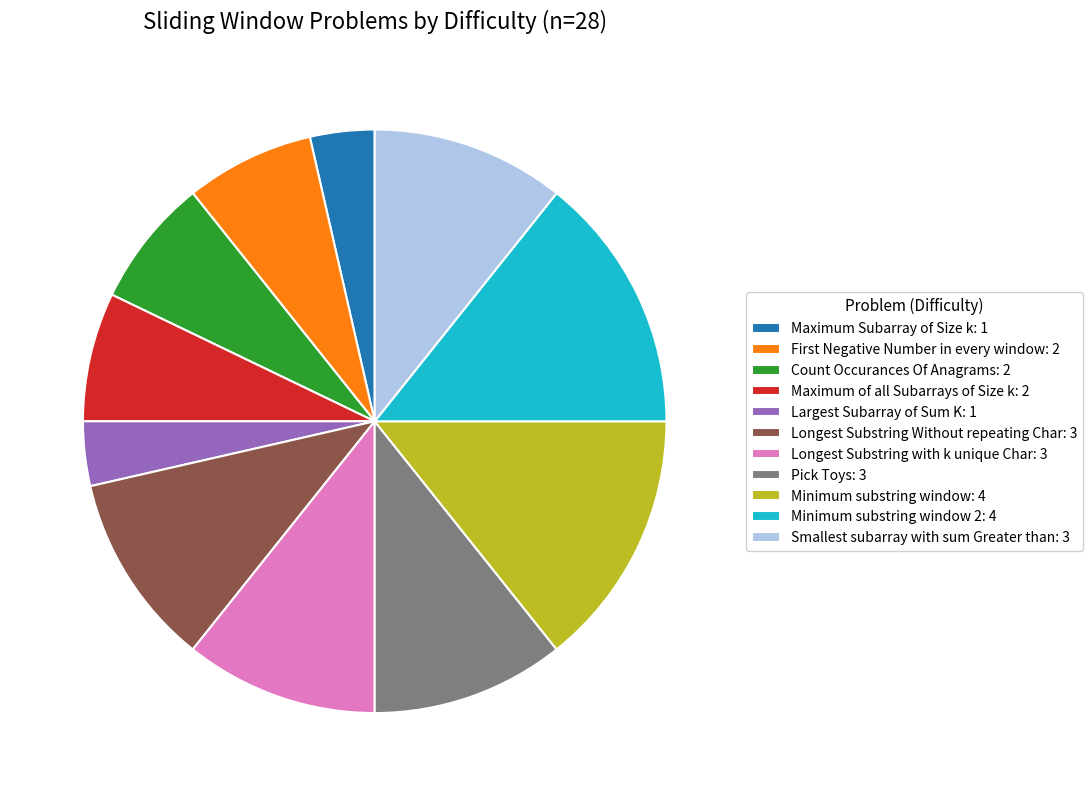

True or false: Largest Subarray of Sum K: 1 accounts for 4% of the total.

True